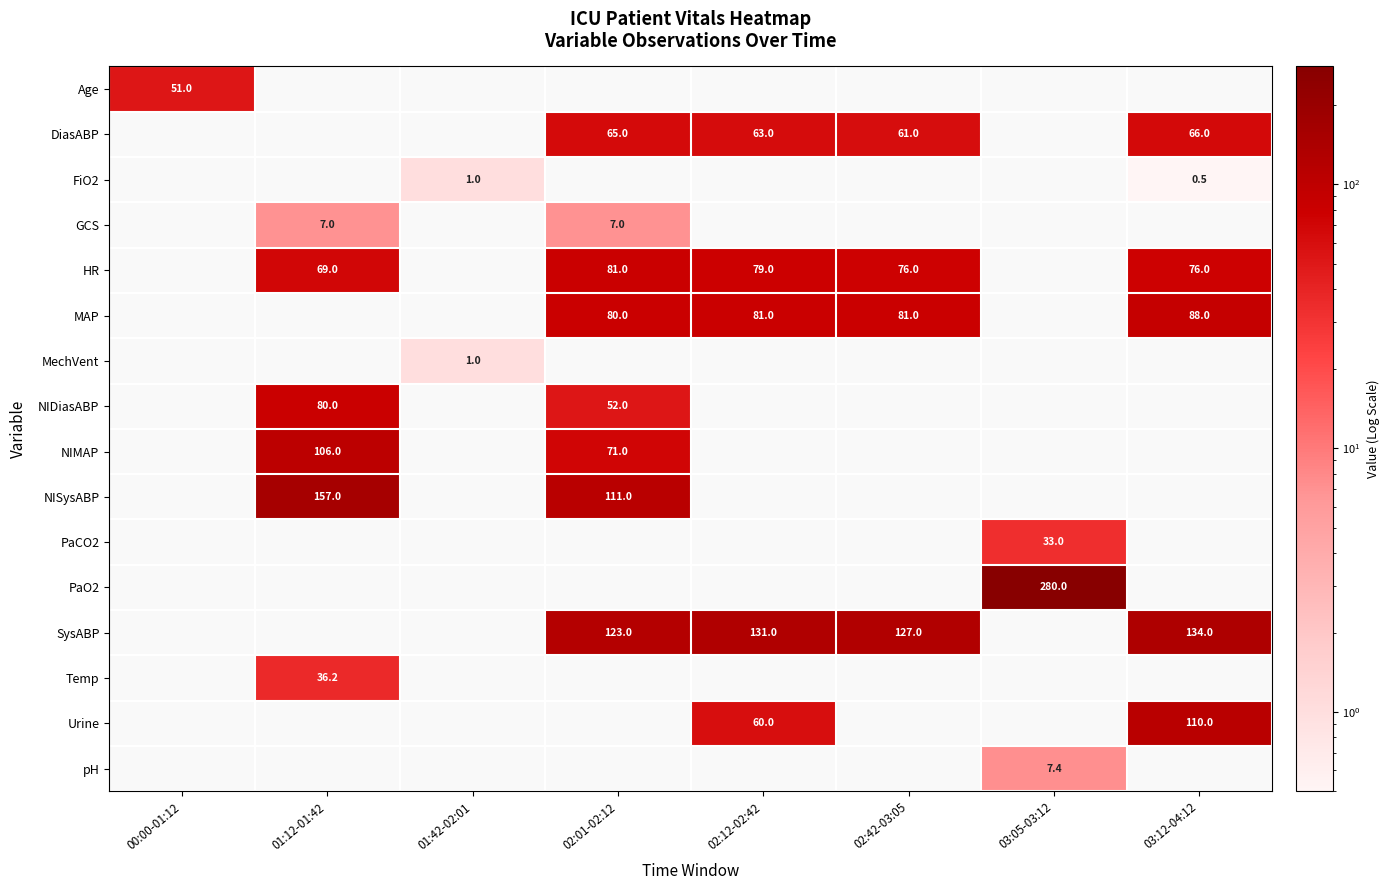

True or false: SysABP has a value of 134.0 at 03:12-04:12.

True